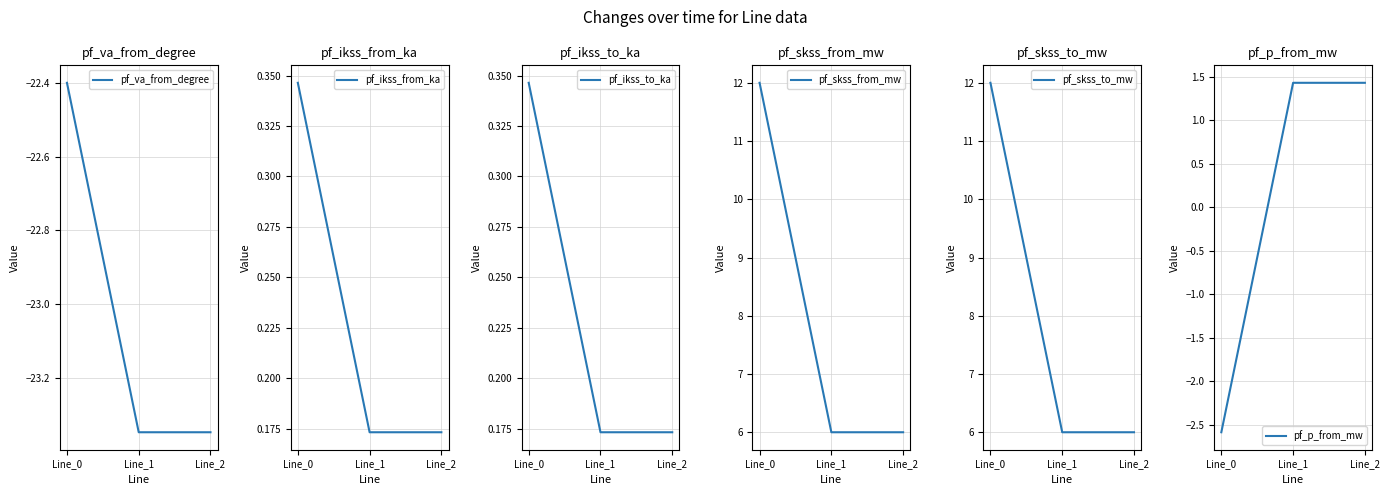

What is the sum of the pf_ikss_from_ka values at Line_1 and Line_2?

0.3